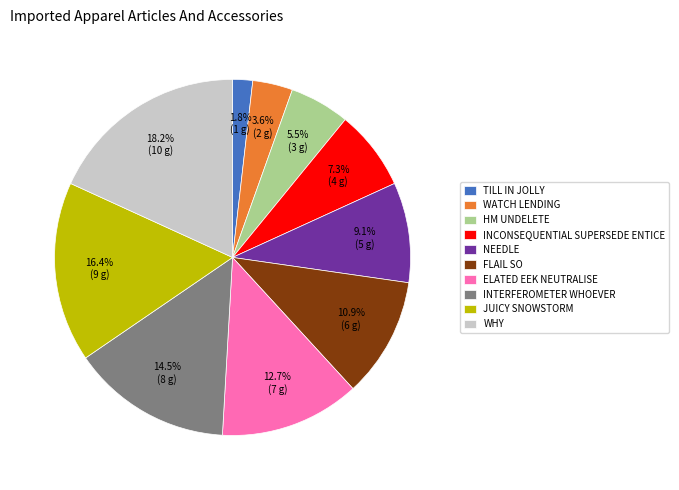

Does TILL IN JOLLY represent more than half of the total?

No